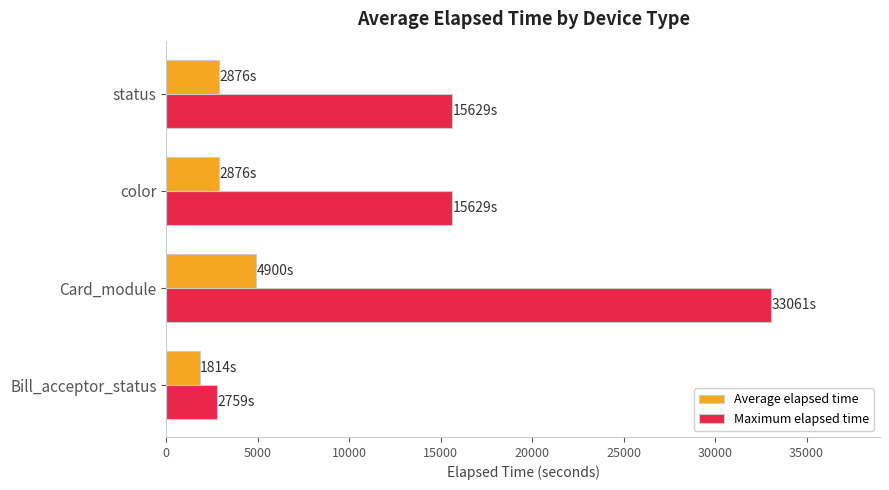

Which series changed the most between Bill_acceptor_status and Card_module?

Maximum elapsed time